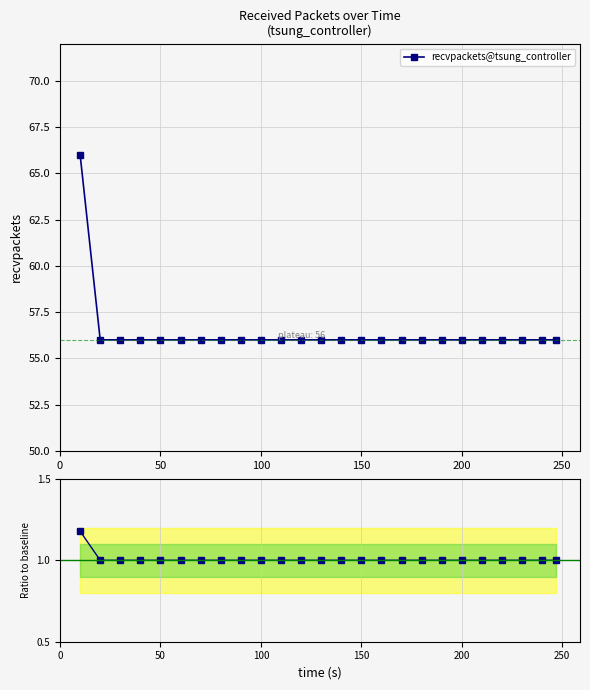

How many values exceed 1?

1